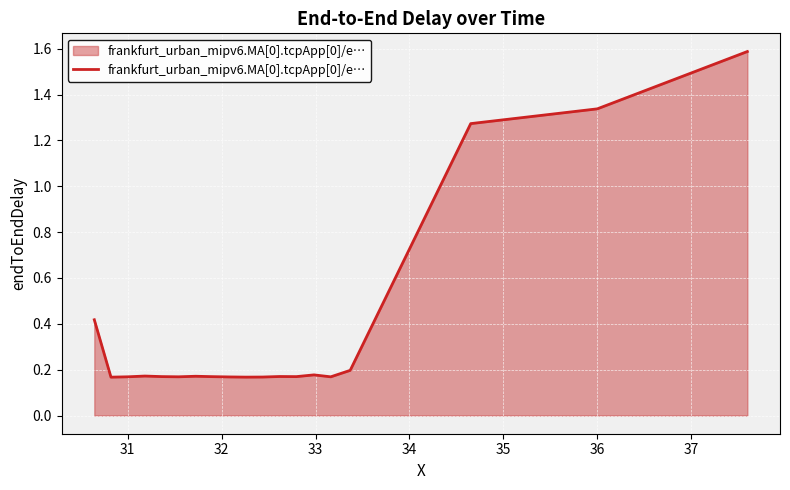

What is the greatest value displayed?

1.6